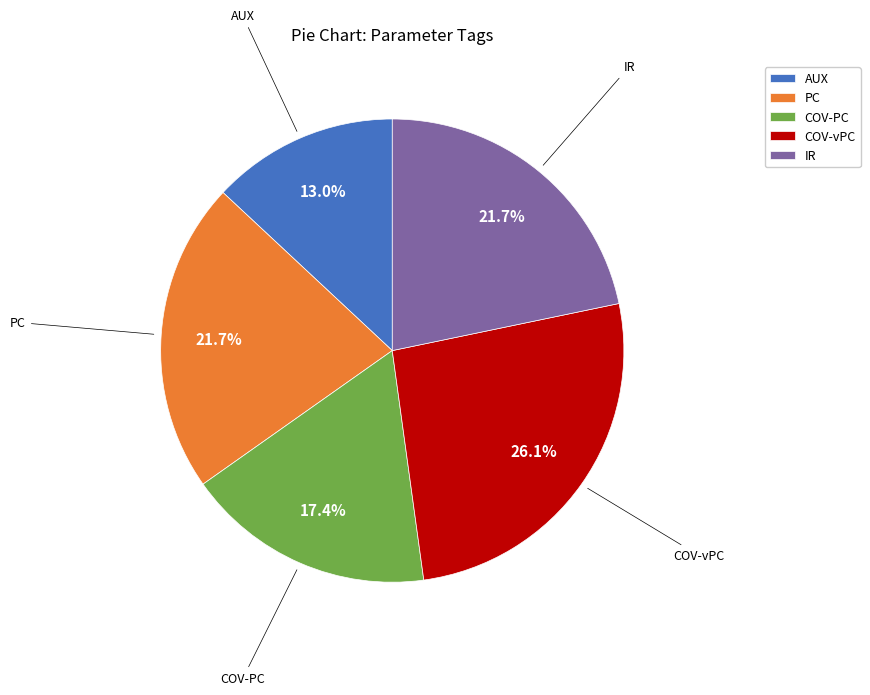

What percentage is the PC slice, to the nearest percent?

22%